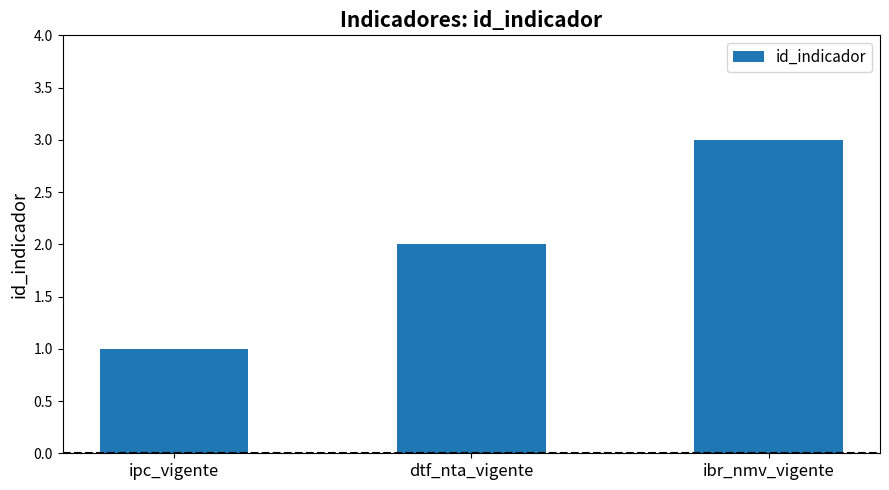

What is the change in value from dtf_nta_vigente to ibr_nmv_vigente?

+1